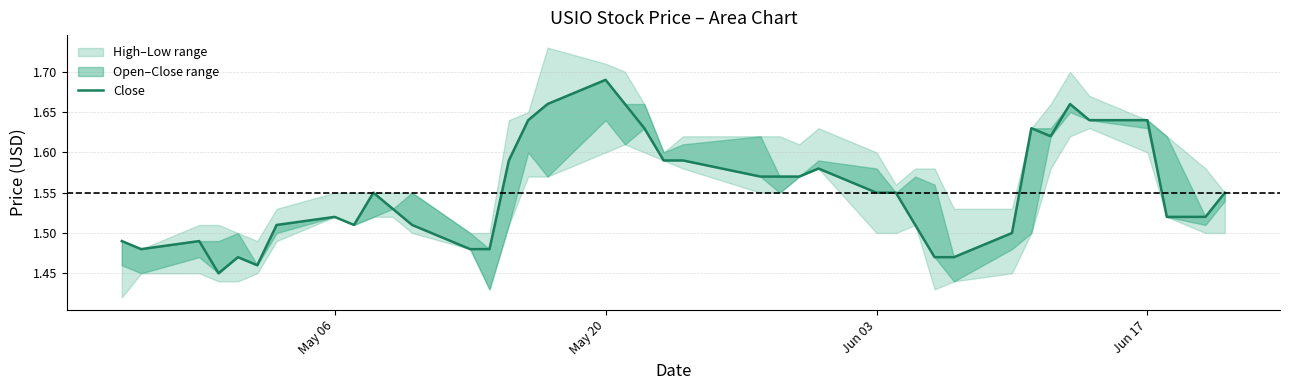

What is the smallest value displayed?

1.4